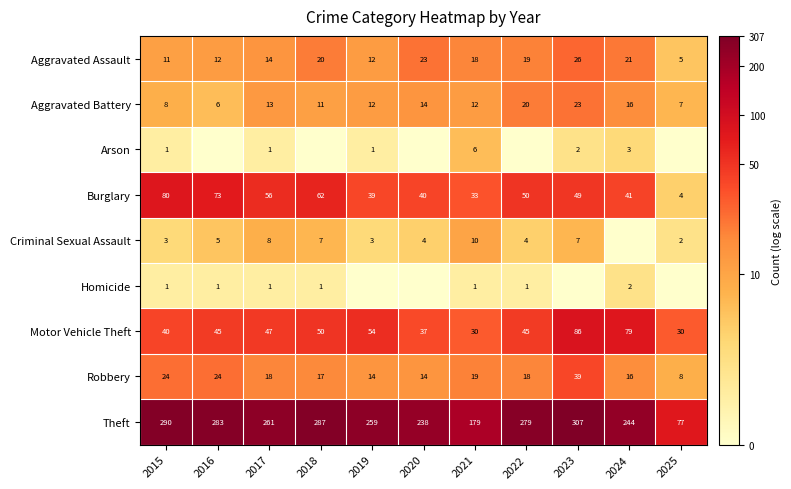

Read the Burglary value at 2016, to the nearest 10.

70